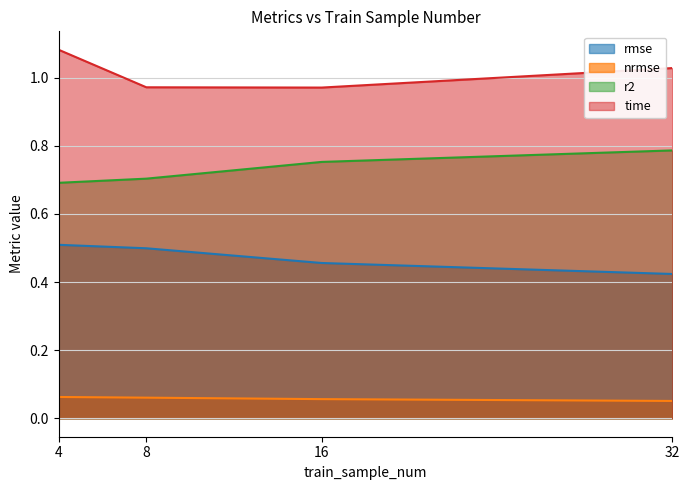

The value of nrmse at 16 is 0.0. True or false?

False